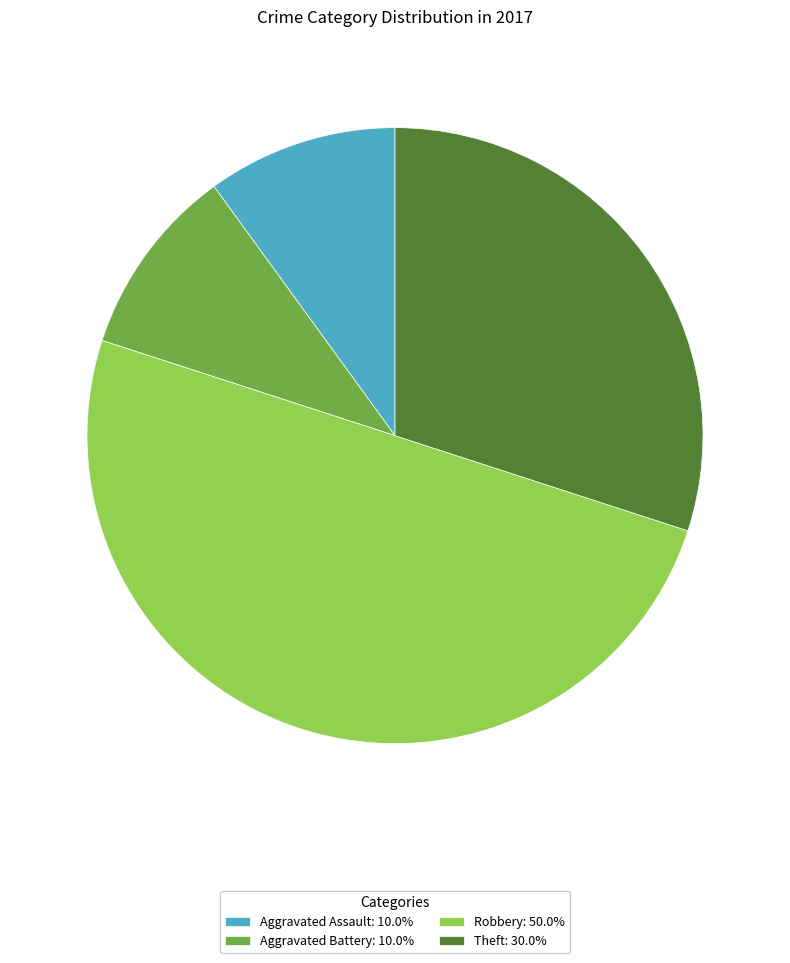

Do Aggravated Assault: 10.0% and Theft: 30.0% together represent more than half of the pie?

No